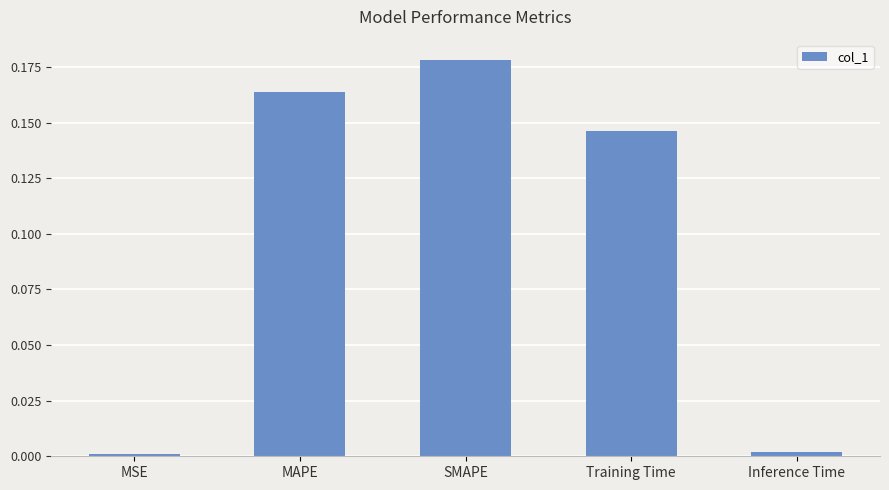

Which label corresponds to the largest value in the chart?

SMAPE